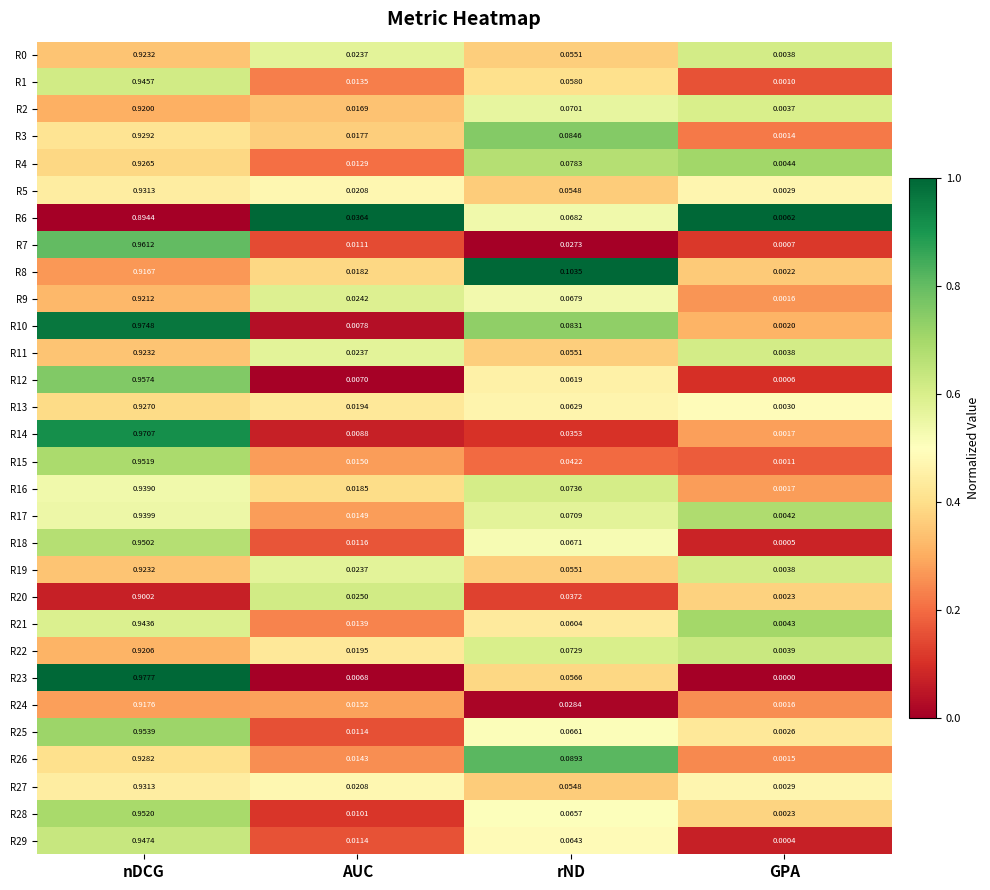

At which label is R0 closest to 0?

GPA